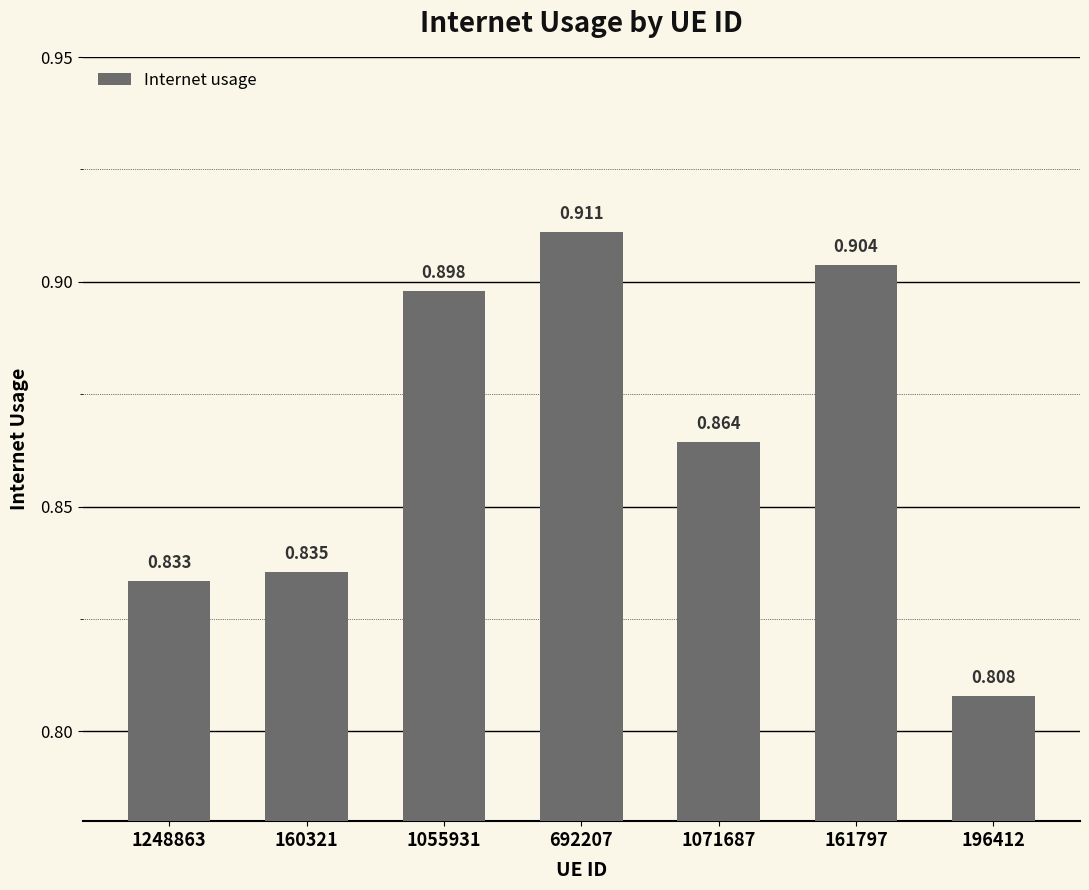

Where is the data nearest to the value 0?

196412